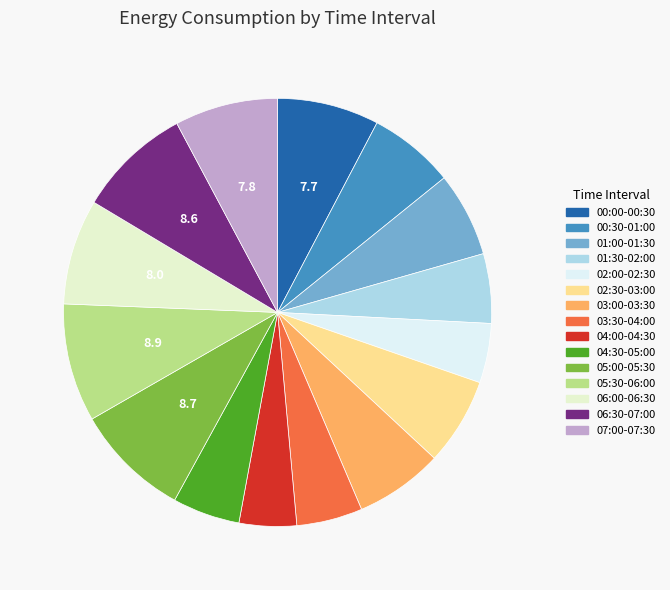

Do 04:00-04:30 and 07:00-07:30 together represent more than half of the pie?

No